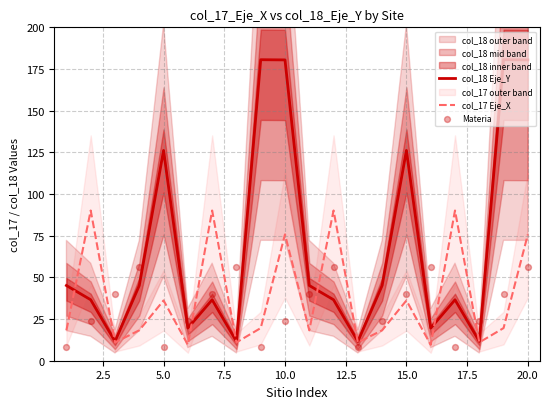

Which series has the largest total across all categories?

col_18 Eje_Y